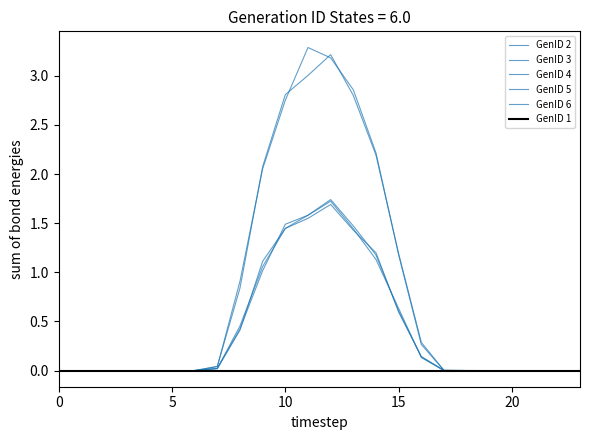

True or false: GenID 6 and GenID 4 cross at least once.

True